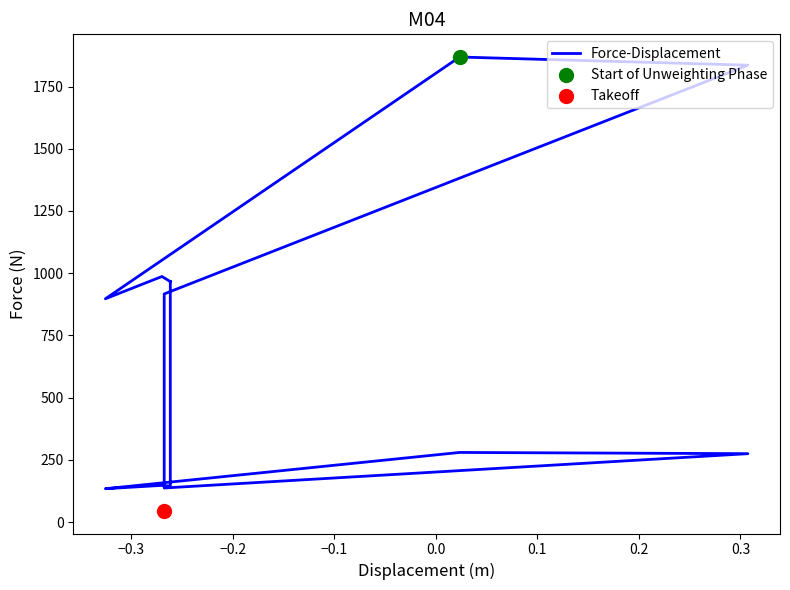

What is the change in value from −0.3 to −0.1?

+881.5